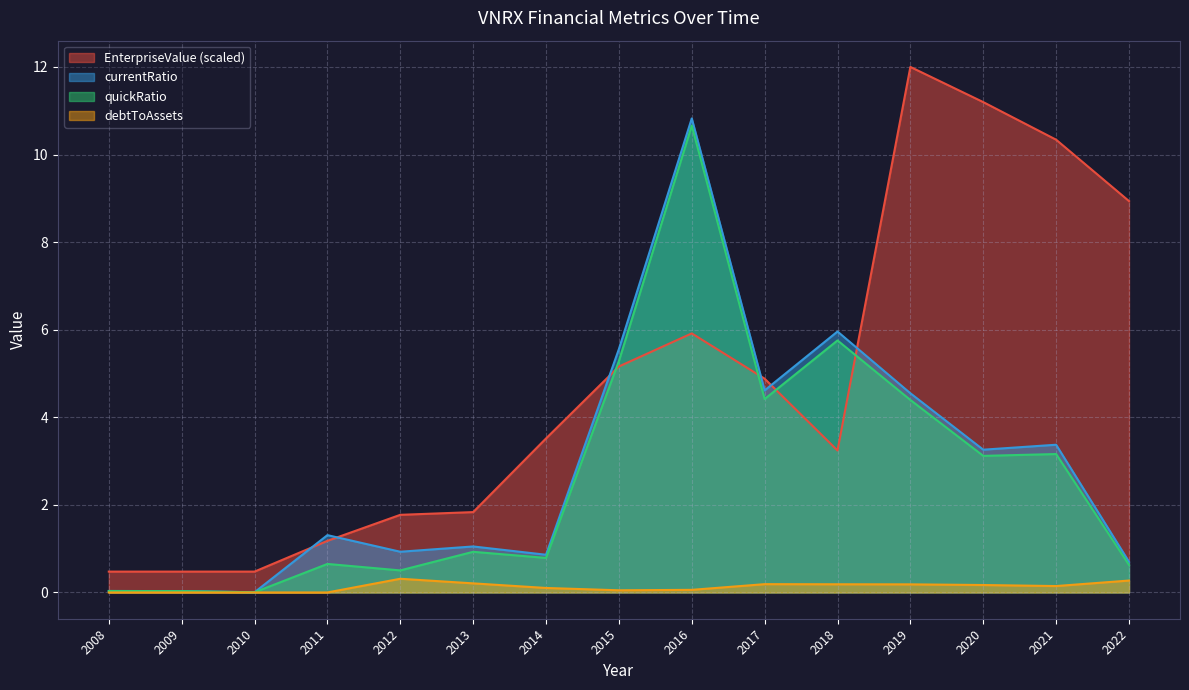

At which label is EnterpriseValue closest to 6?

2016